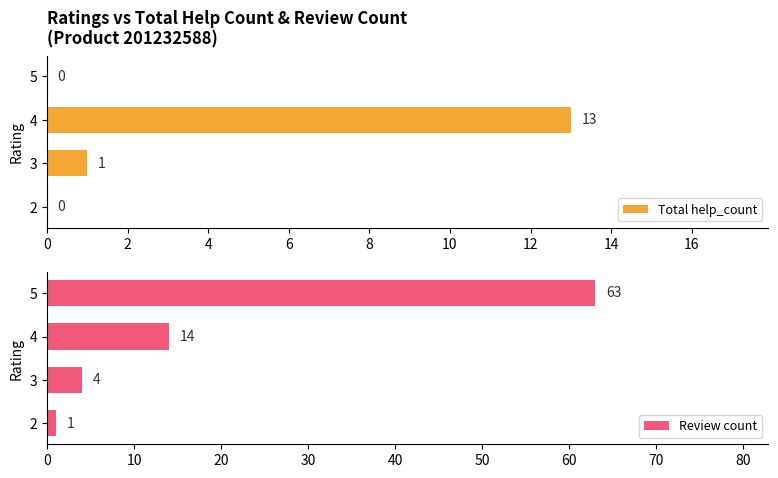

Does the chart contain any negative values?

No